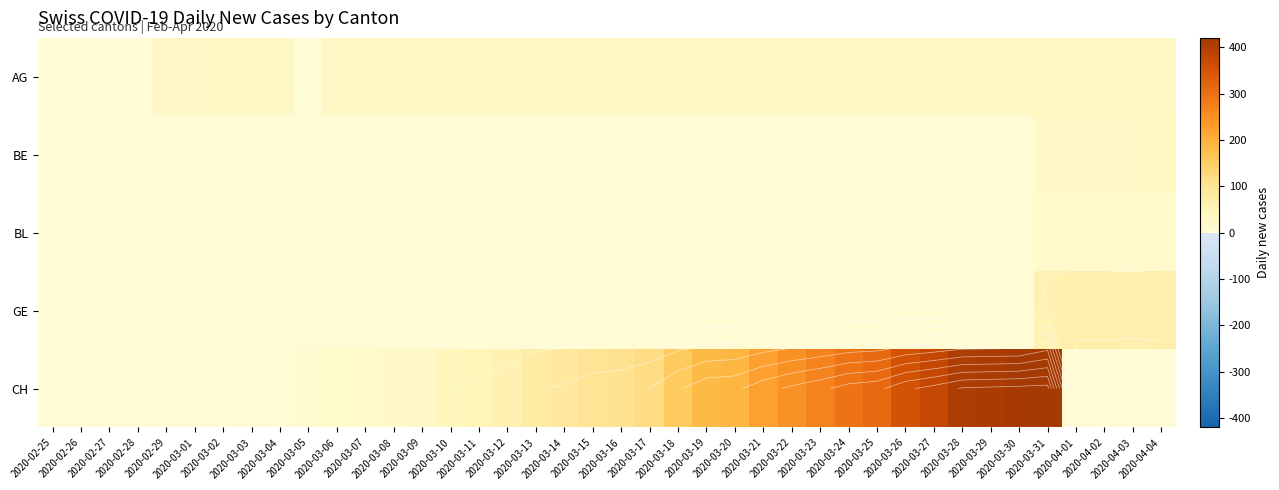

What is the difference between the maximum and minimum values in the GE series?

65